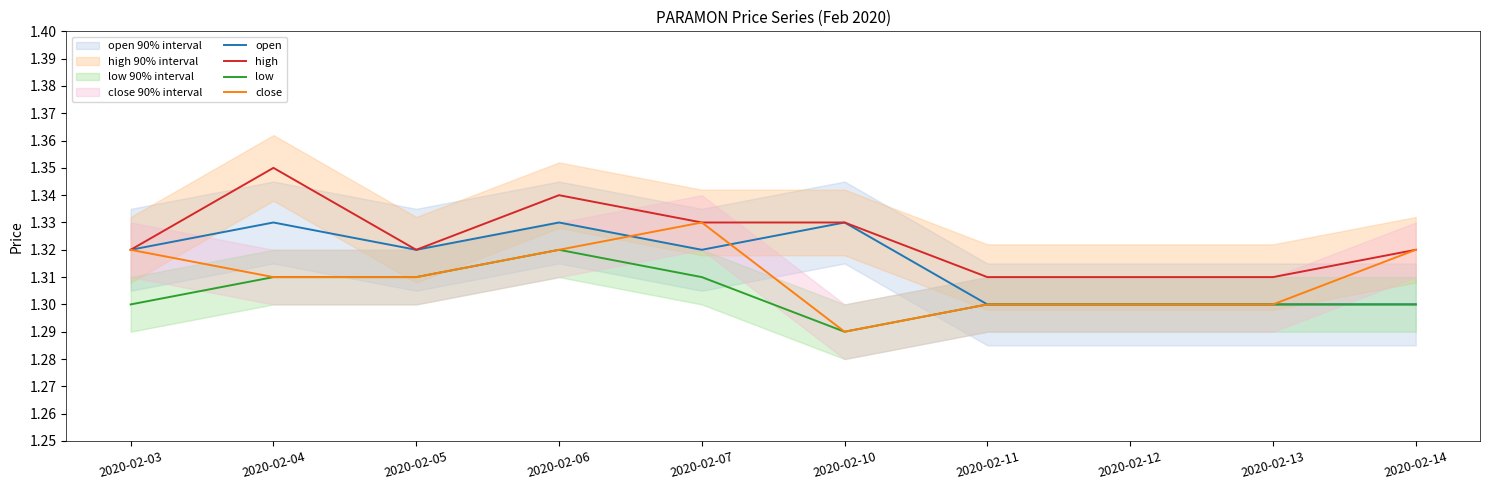

How many lines are shown in the chart?

4